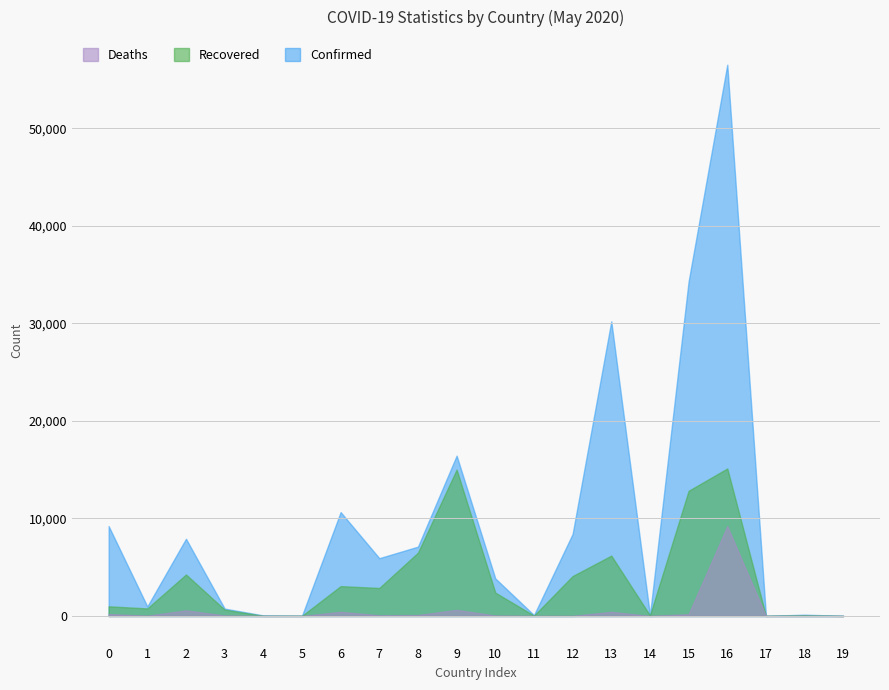

What is the sum of all Deaths values?

12034